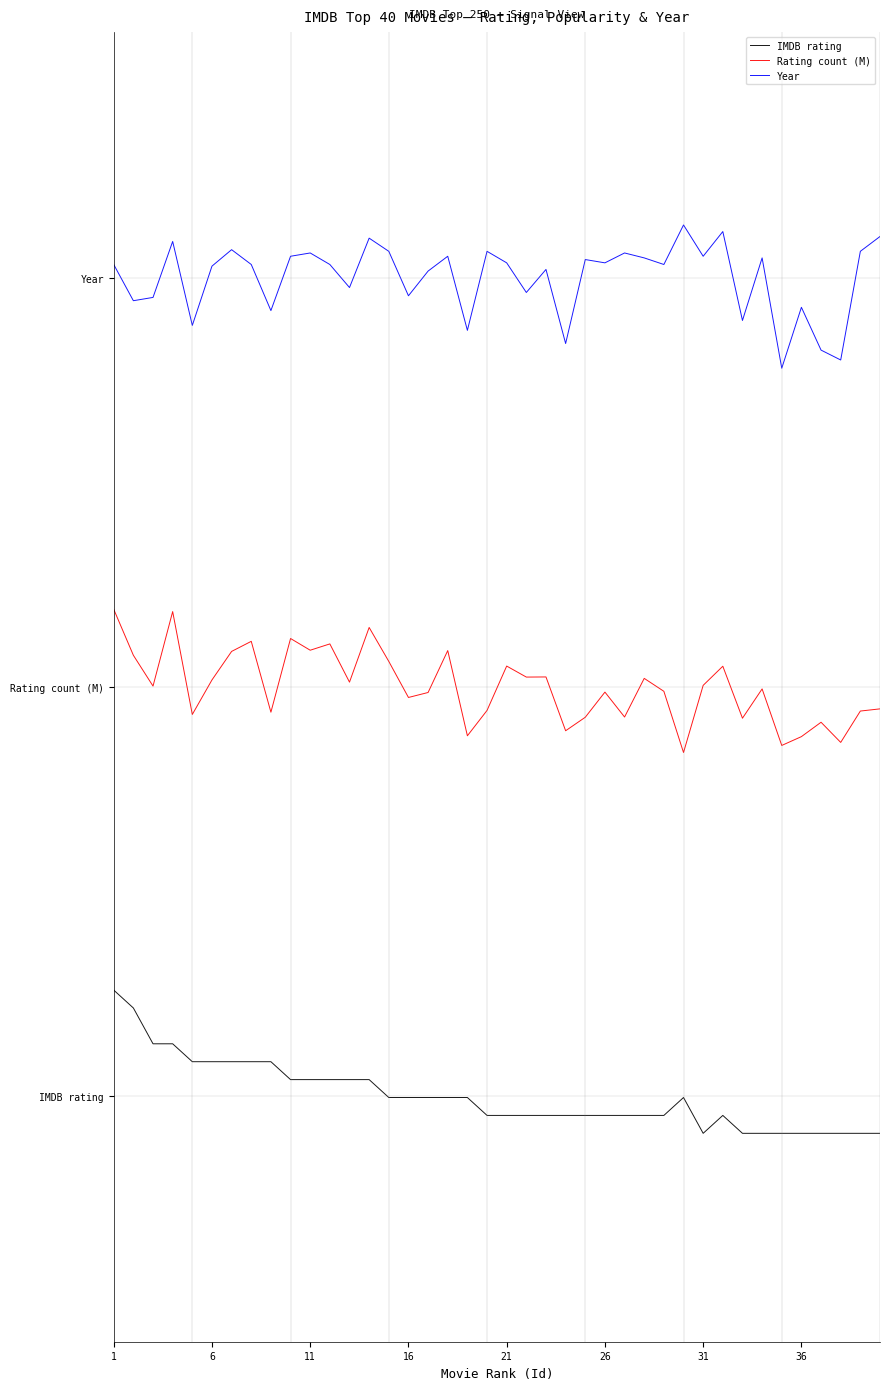

Reading left to right, what are all the values shown in this chart?

IMDB rating: 0.3	0.2	0.1	0.1	0.1	0.1	0.1	0.1	0.1	0.0	0.0	0.0	0.0	0.0	-0.0	-0.0	-0.0	-0.0	-0.0	-0.0	-0.0	-0.0	-0.0	-0.0	-0.0	-0.0	-0.0	-0.0	-0.0	-0.0	-0.1	-0.0	-0.1	-0.1	-0.1	-0.1	-0.1	-0.1	-0.1	-0.1
Rating count (M): 1.2	1.1	1.0	1.2	0.9	1.0	1.1	1.1	0.9	1.1	1.1	1.1	1.0	1.1	1.1	1.0	1.0	1.1	0.9	0.9	1.1	1.0	1.0	0.9	0.9	1.0	0.9	1.0	1.0	0.8	1.0	1.1	0.9	1.0	0.9	0.9	0.9	0.9	0.9	0.9
Year: 2.0	1.9	2.0	2.1	1.9	2.0	2.1	2.0	1.9	2.1	2.1	2.0	2.0	2.1	2.1	2.0	2.0	2.1	1.9	2.1	2.0	2.0	2.0	1.8	2.0	2.0	2.1	2.0	2.0	2.1	2.1	2.1	1.9	2.0	1.8	1.9	1.8	1.8	2.1	2.1